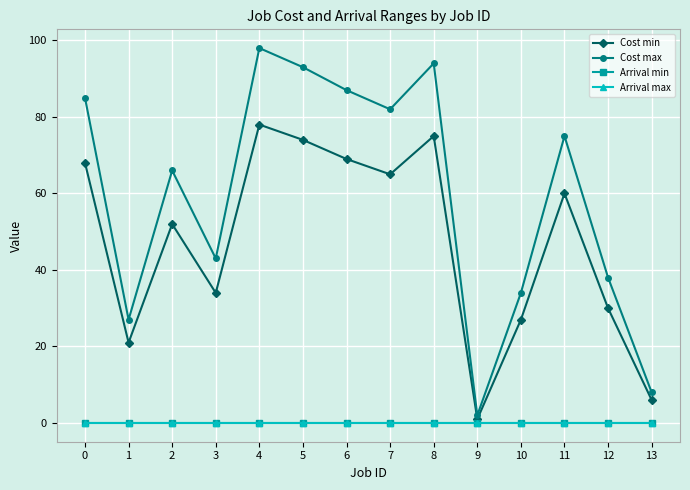

Which series changed the most between 3 and 10?

Cost max